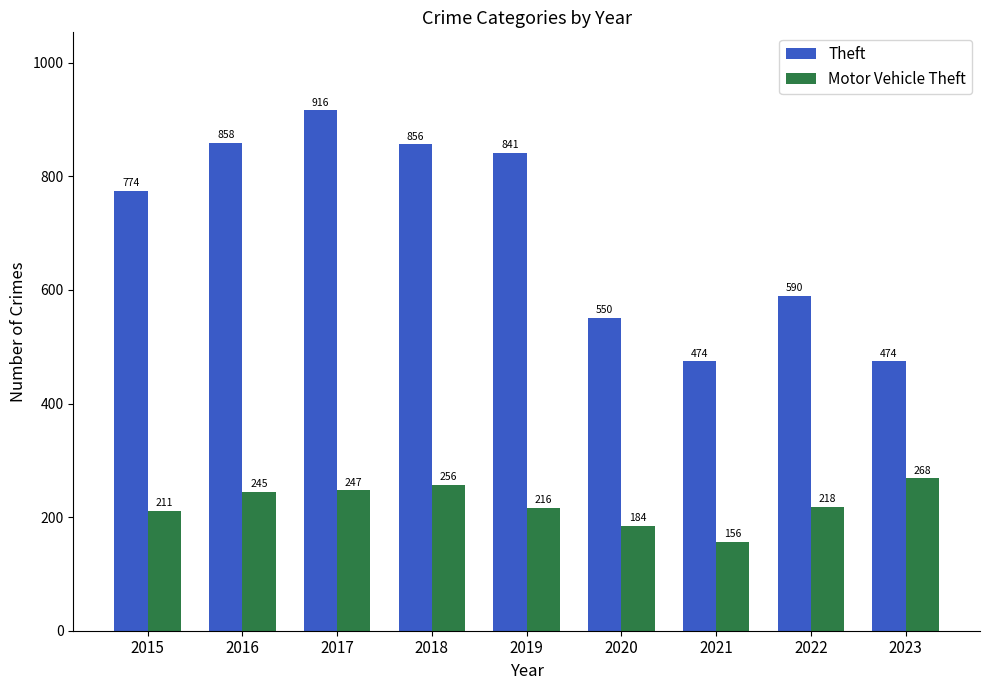

What are all the series names shown in the legend?

Theft, Motor Vehicle Theft